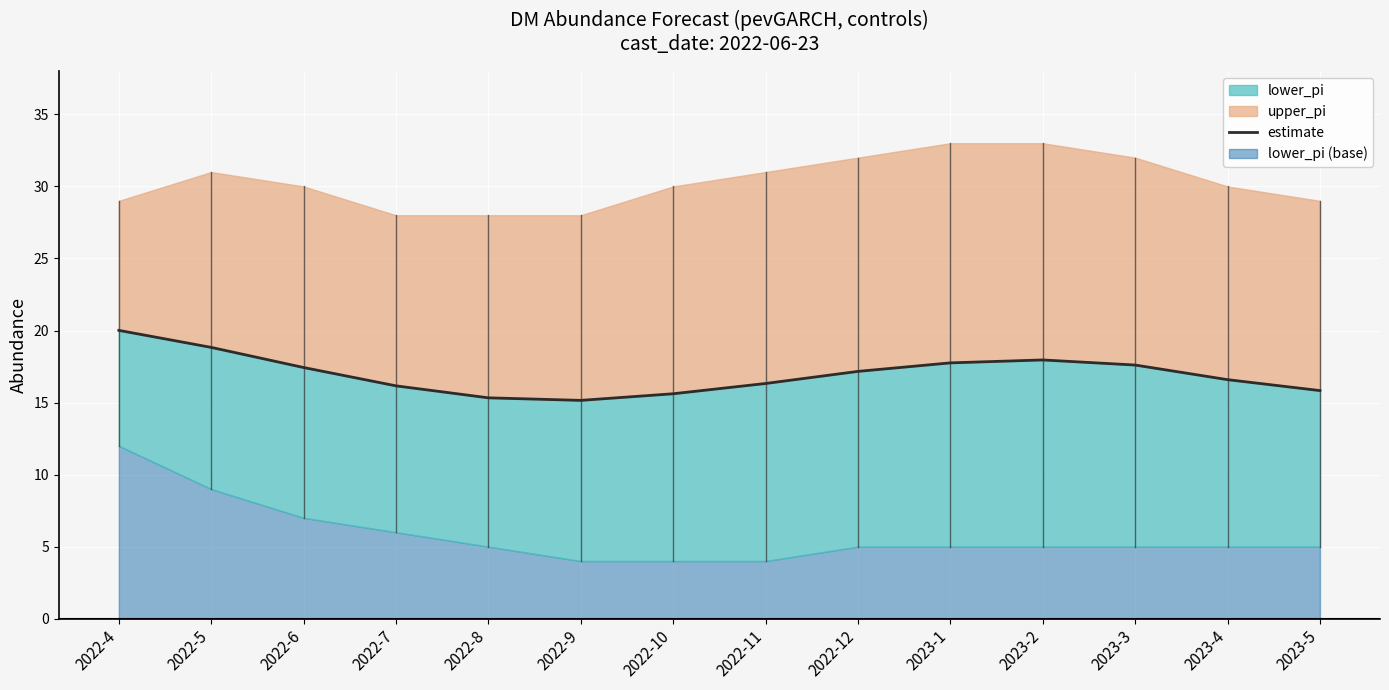

How many points are higher than both their immediate neighbors (excluding endpoints)?

1